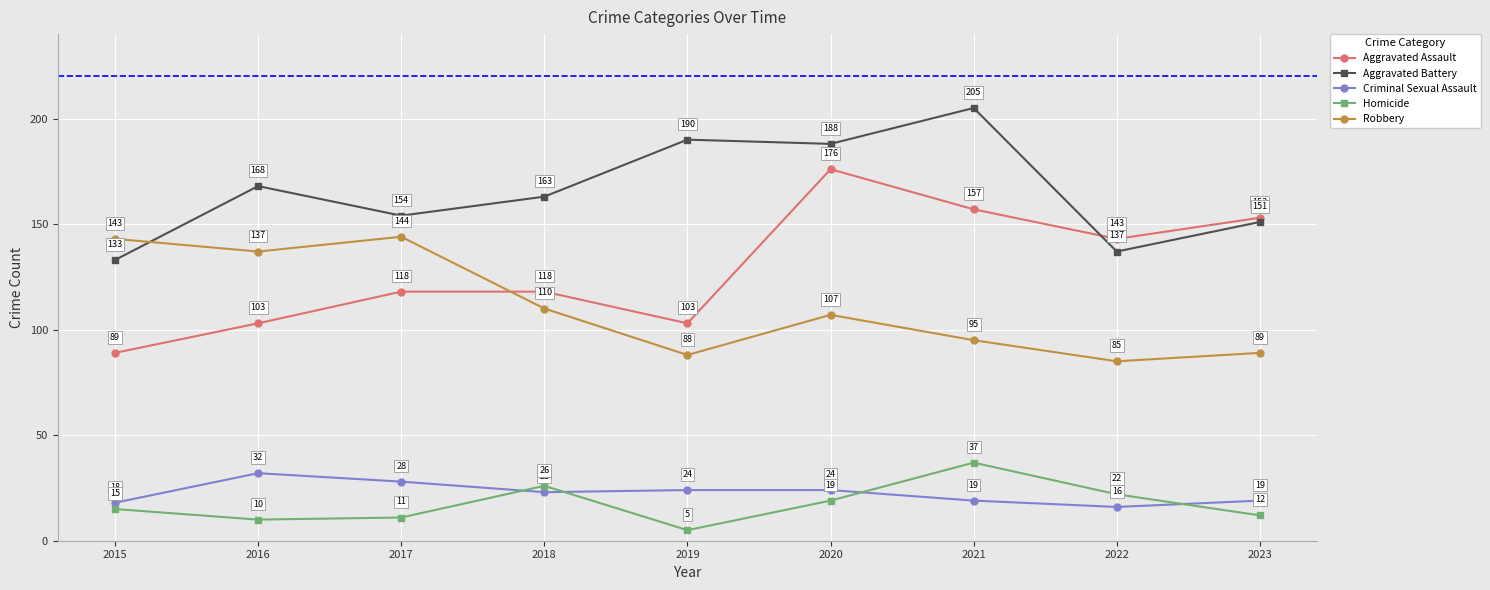

Does the chart have visible grid lines?

Yes